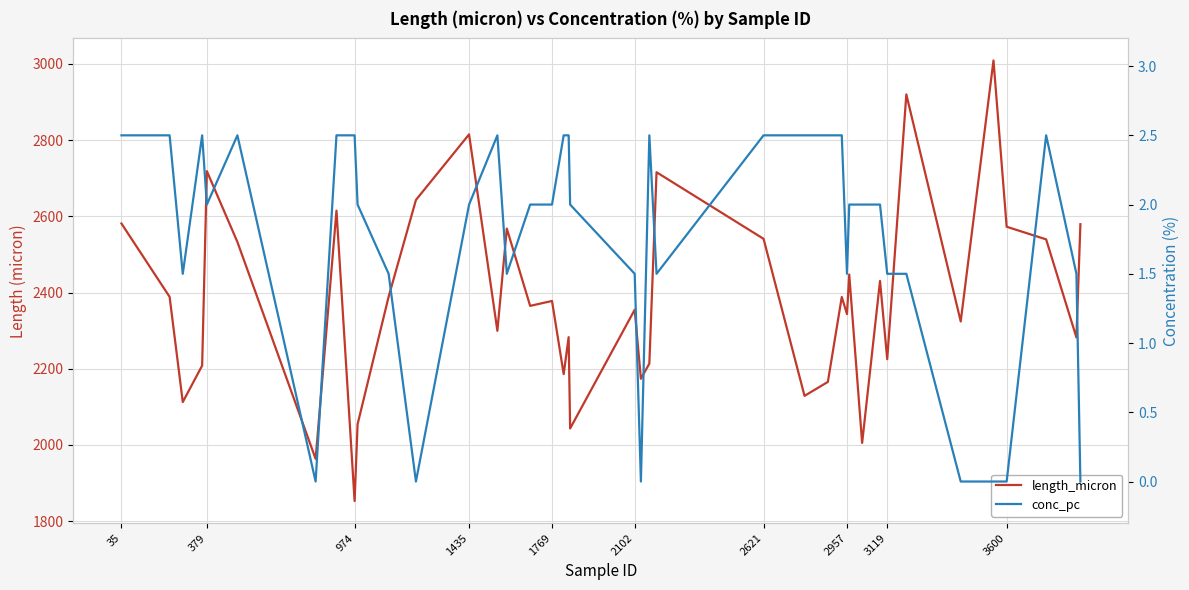

What is the difference between the maximum and minimum values in the length_micron series?

1156.6